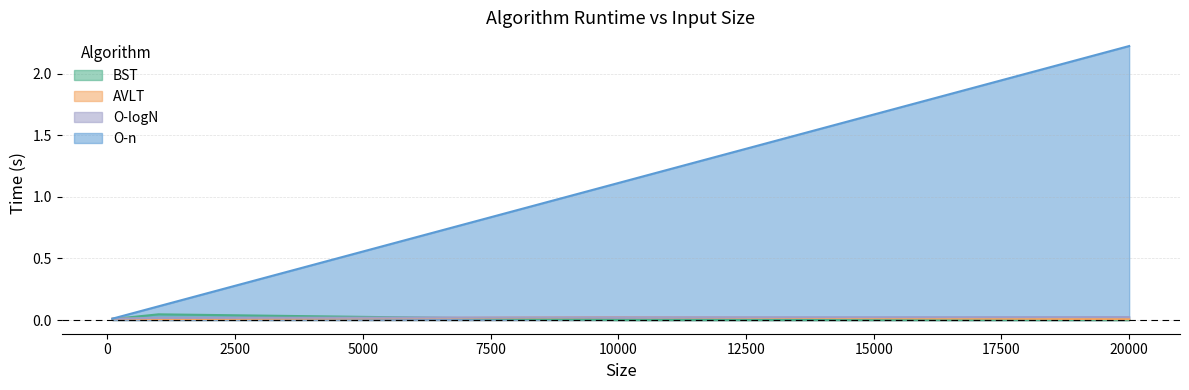

At 1000, list the series in order from largest to smallest.

O-n, BST, O-logN, AVLT